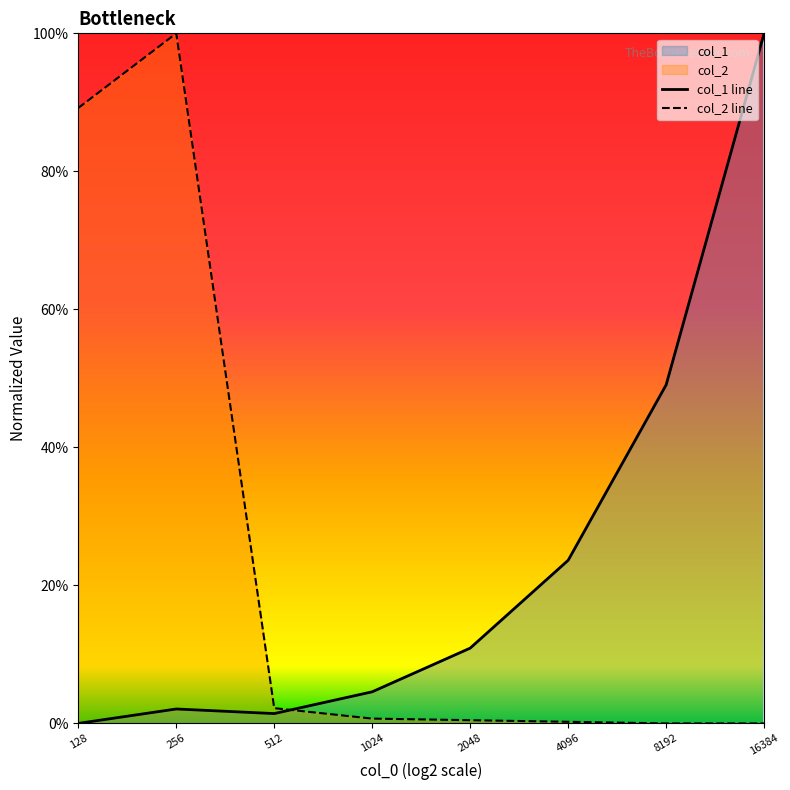

At which category does the chart reach its minimum across all series?

128